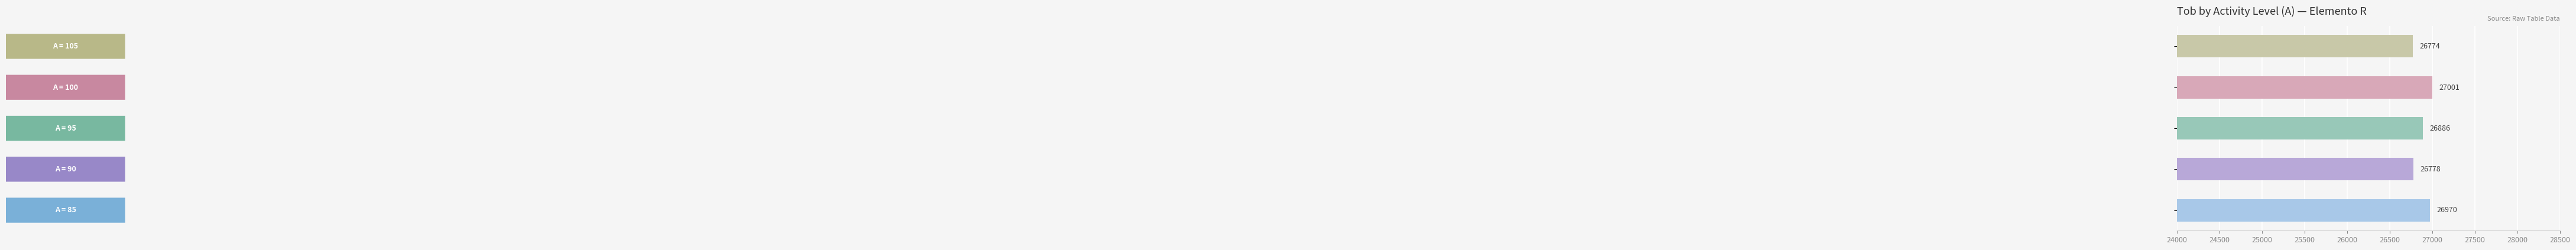

What is the smallest value displayed?

26774.0